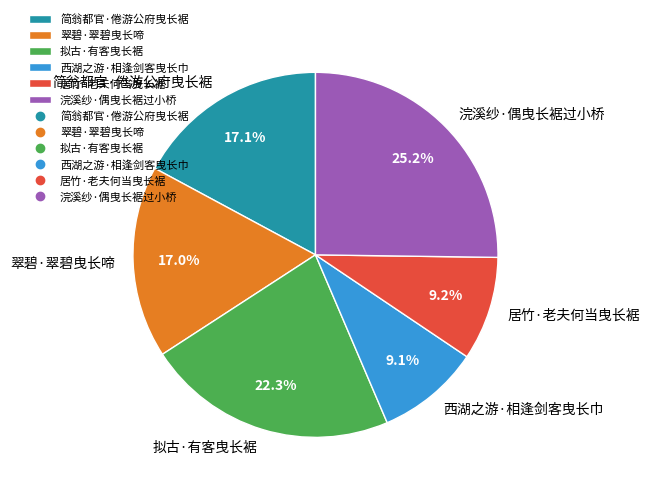

To the nearest percent, what is the average slice percentage?

17%